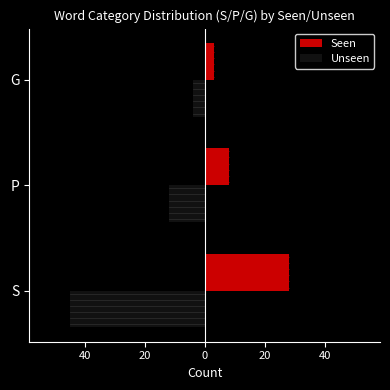

What are all the series names shown in the legend?

Seen, Unseen